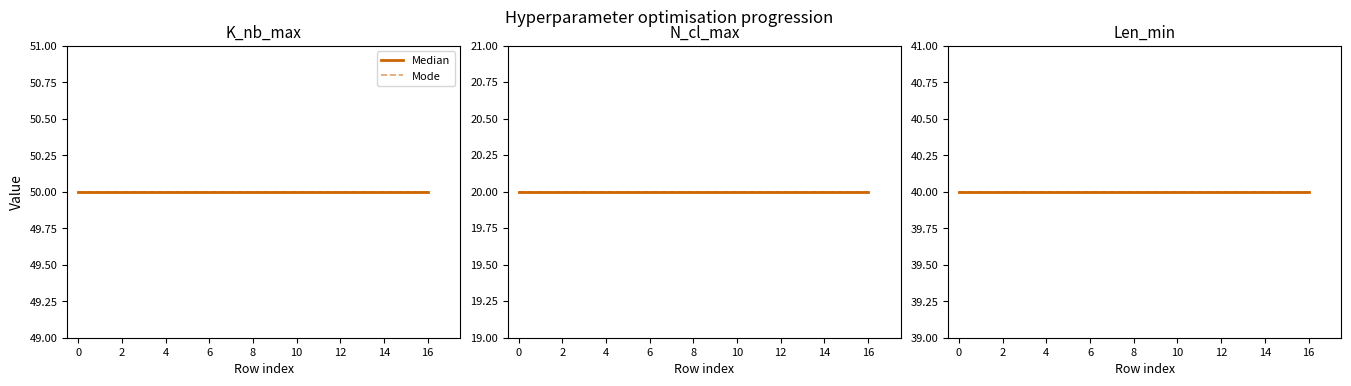

Which series has the largest total across all categories?

K_nb_max